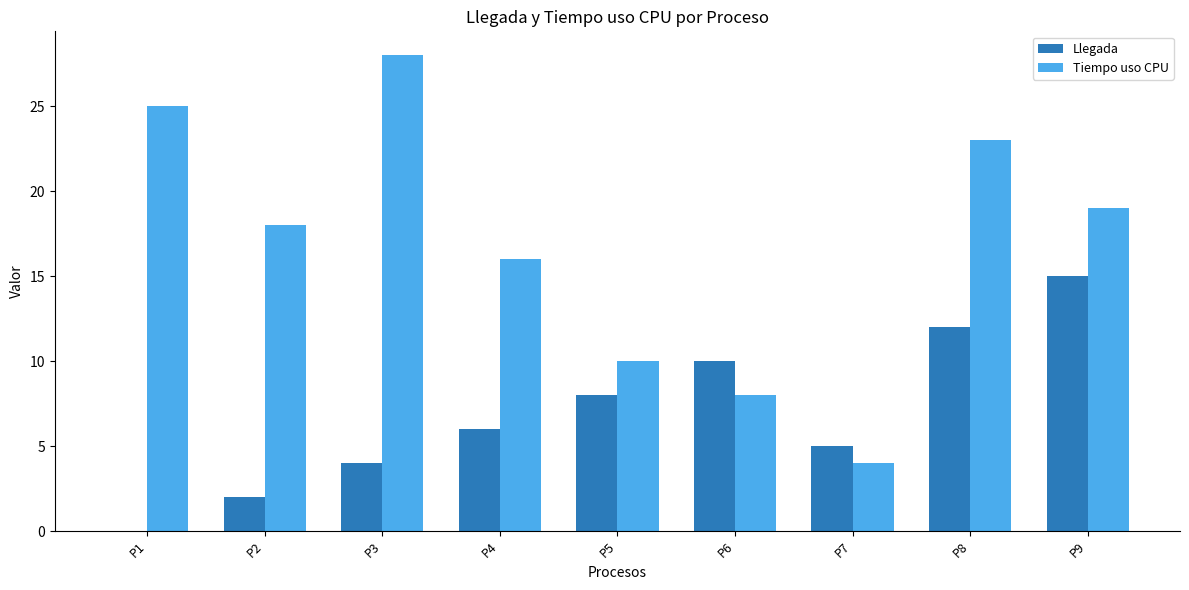

Which series has the widest spread of values?

Tiempo uso CPU